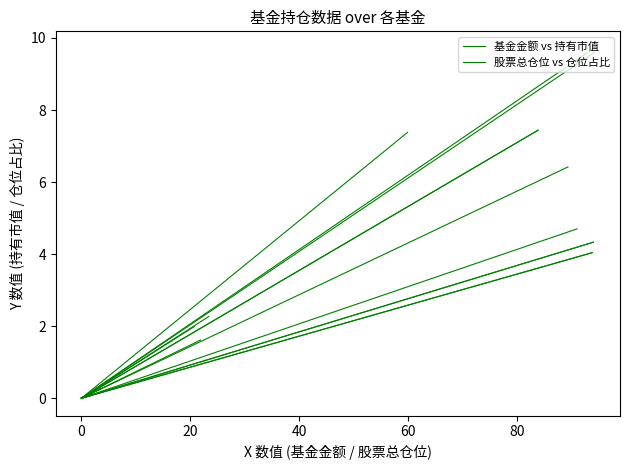

How many series are shown in this chart?

2